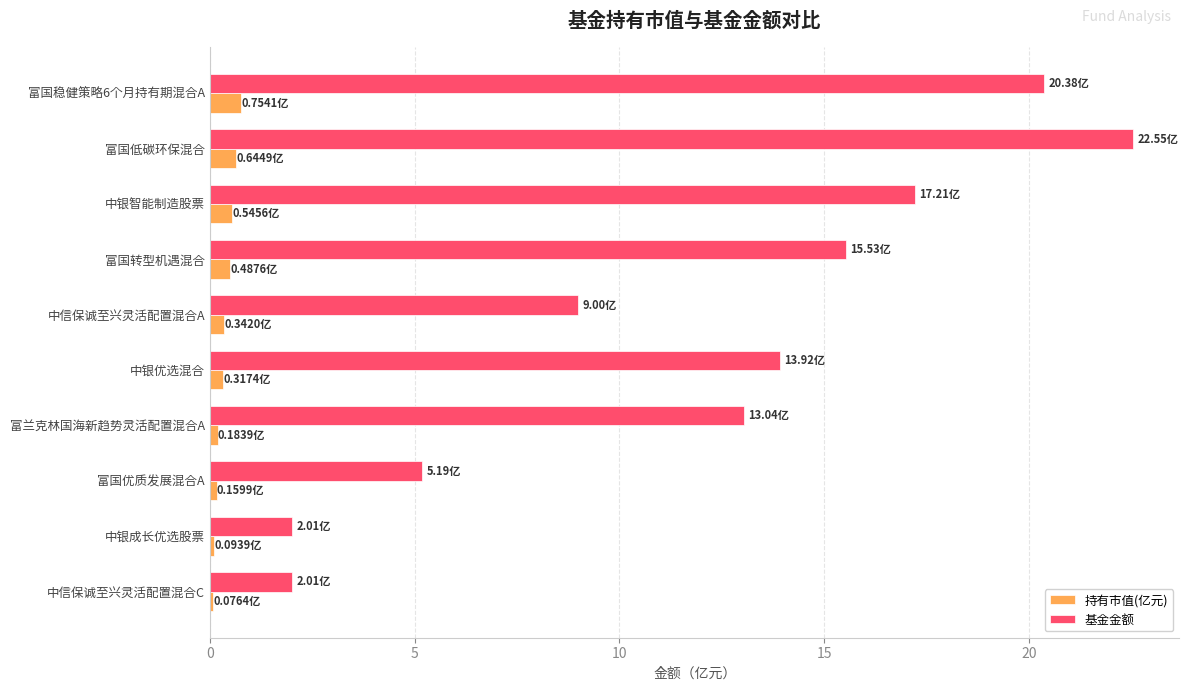

What is the greatest value displayed?

22.6